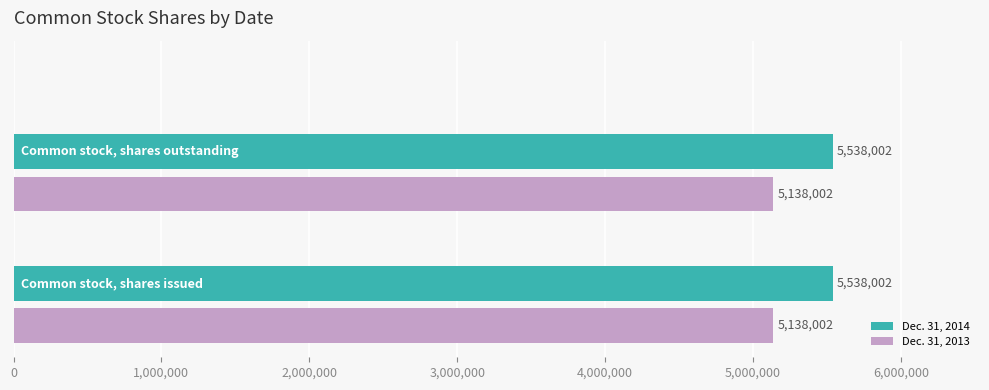

What is the average value of the Dec. 31, 2014 series?

5538002